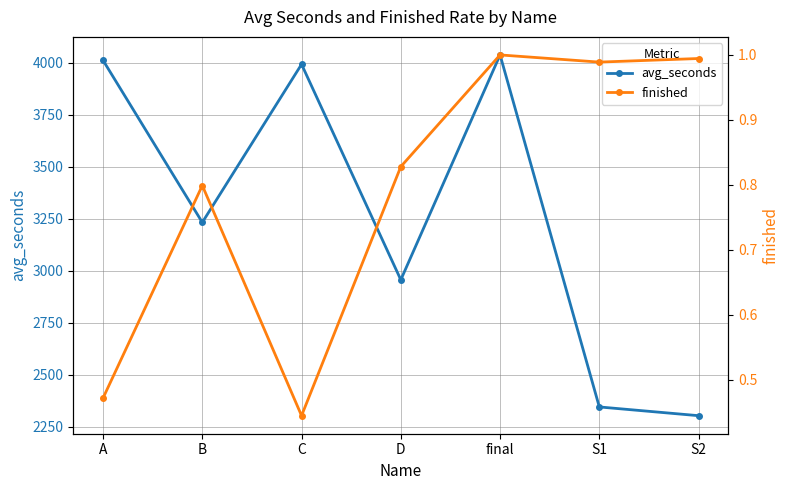

How many categories are shown in the chart?

7